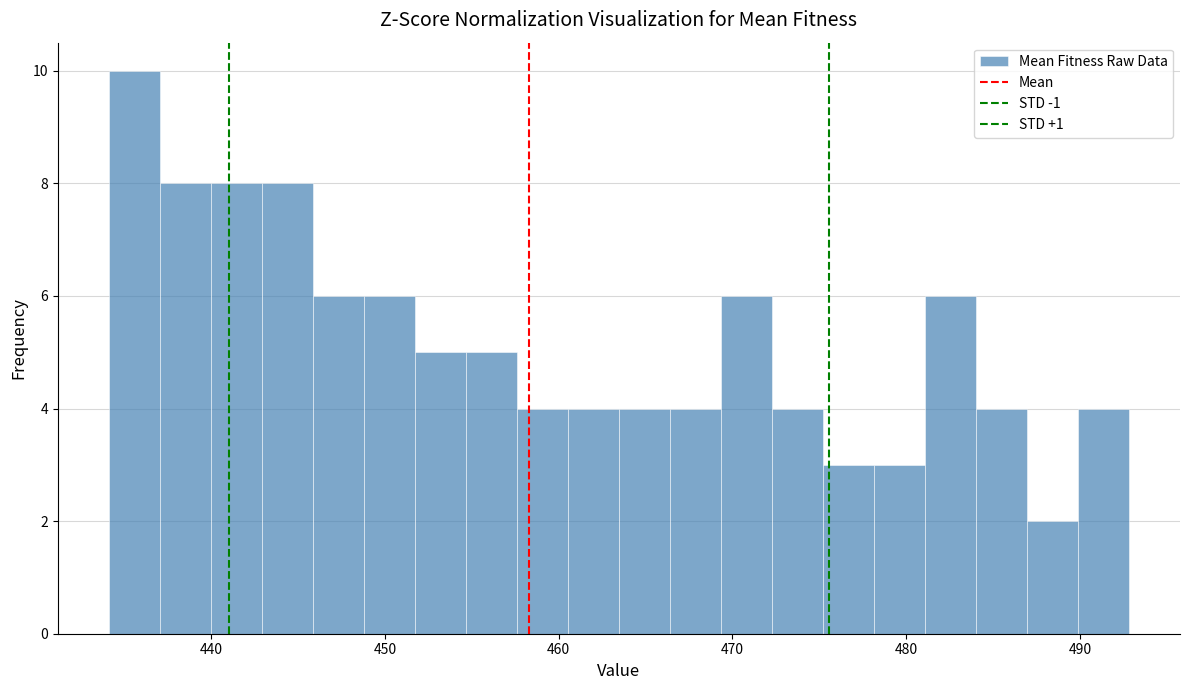

Read against the x-axis, roughly where is the centre of the tallest bar?

436